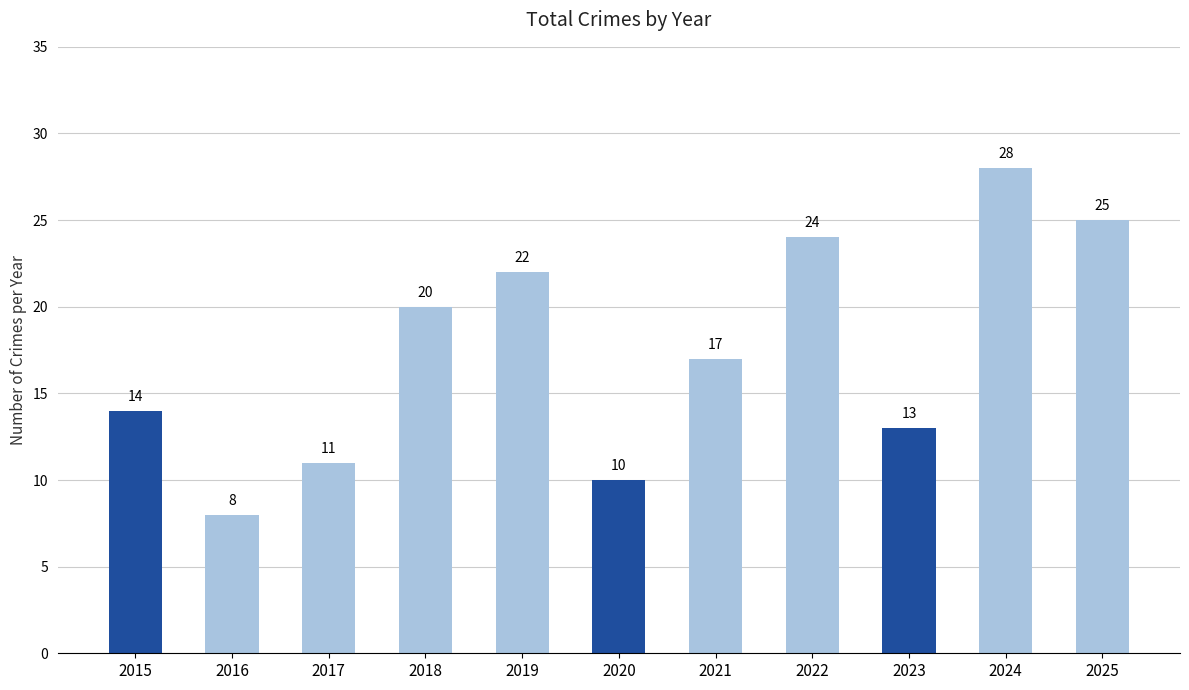

What is the difference between the second highest and second lowest values?

15